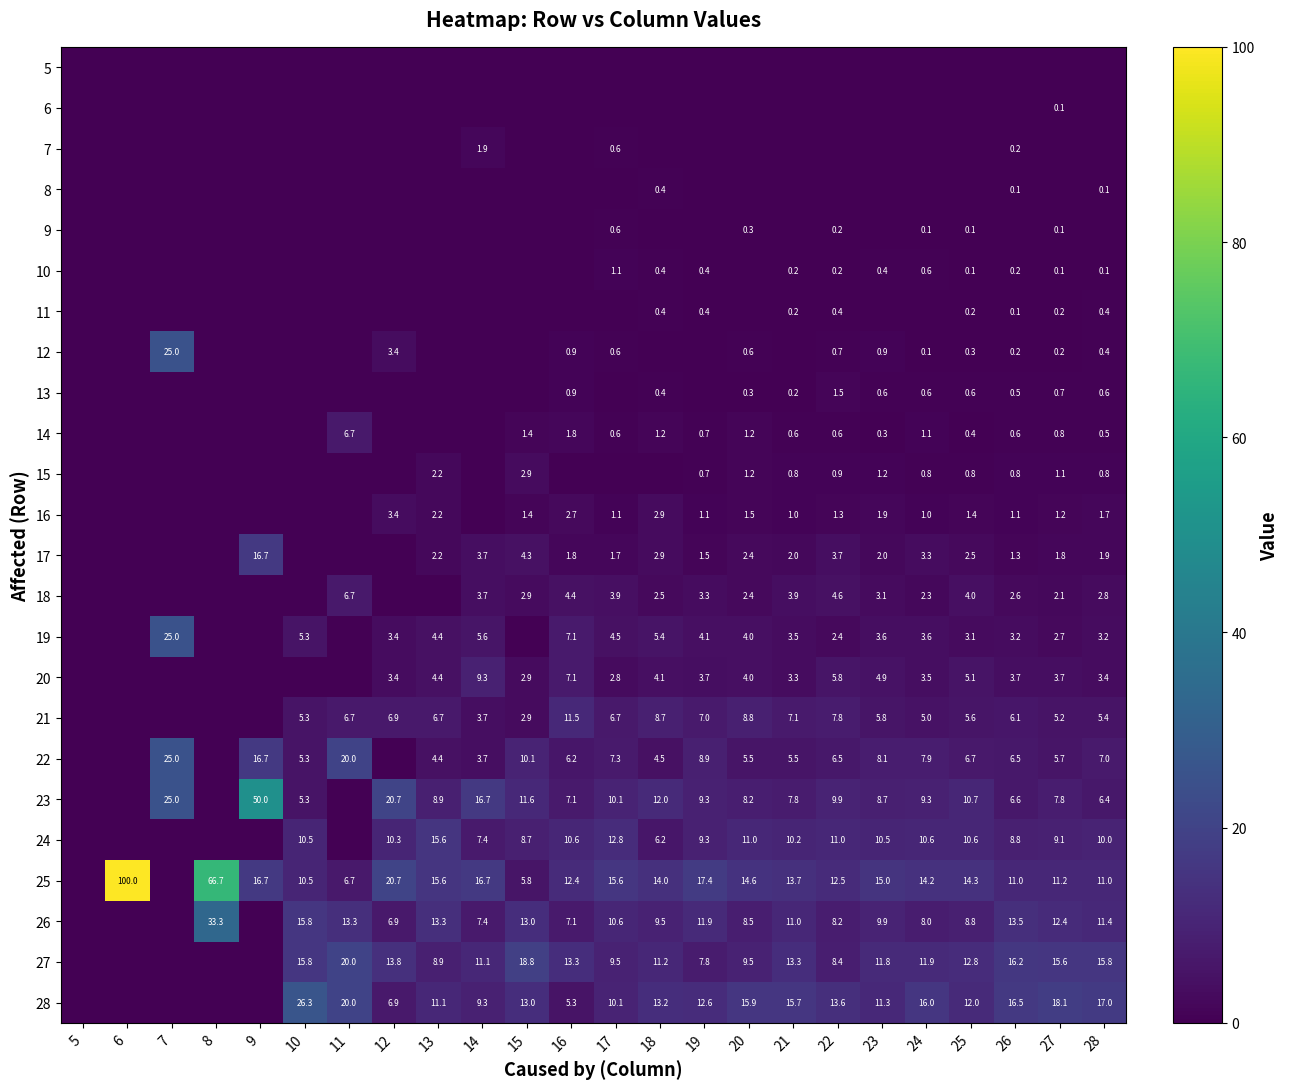

The value of 27 at 17 is 12.9. True or false?

False